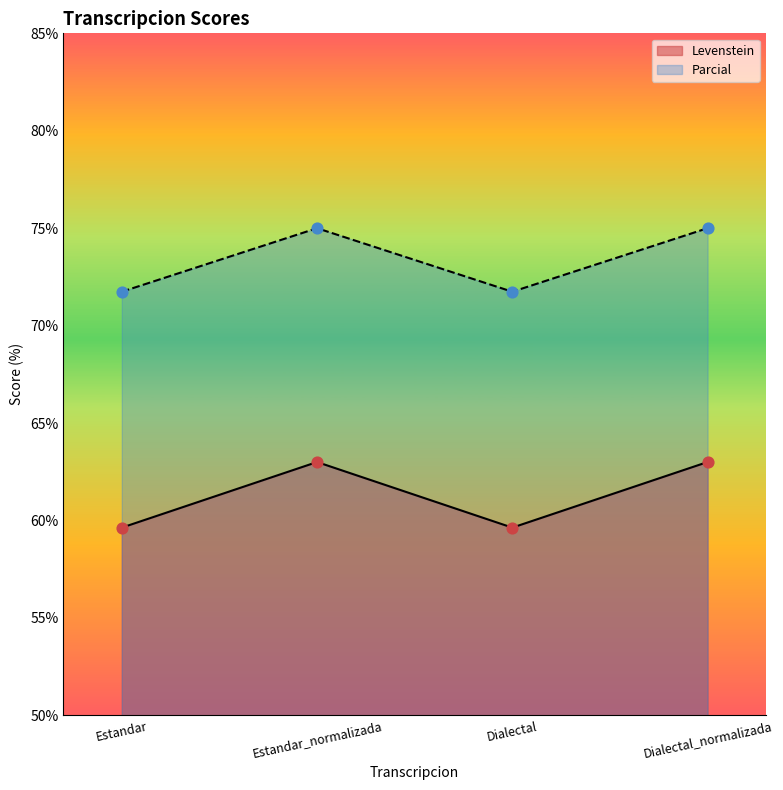

Which series has the largest Y range (max minus min)?

Levenstein